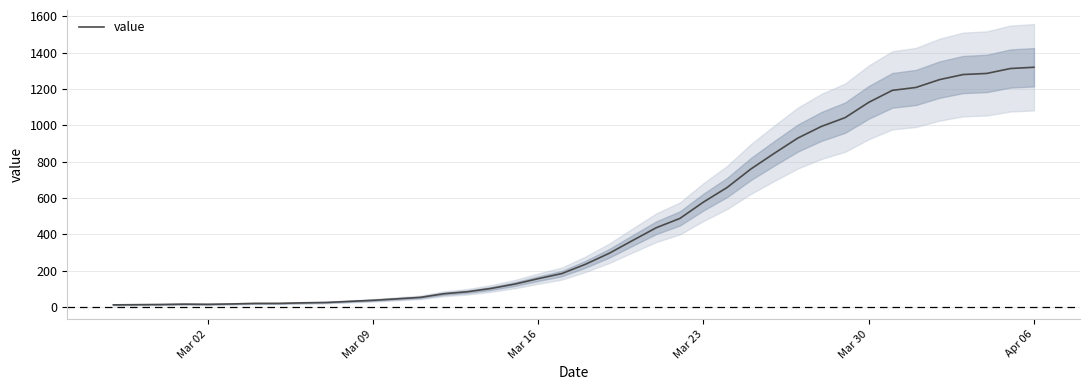

Reading left to right, list all the values displayed in this chart.

13	14	15	17	16	18	21	21	24	26	32	38	46	54	74	85	103	127	157	185	236	296	367	437	488	578	658	759	846	930	994	1042	1126	1192	1208	1251	1279	1285	1312	1319